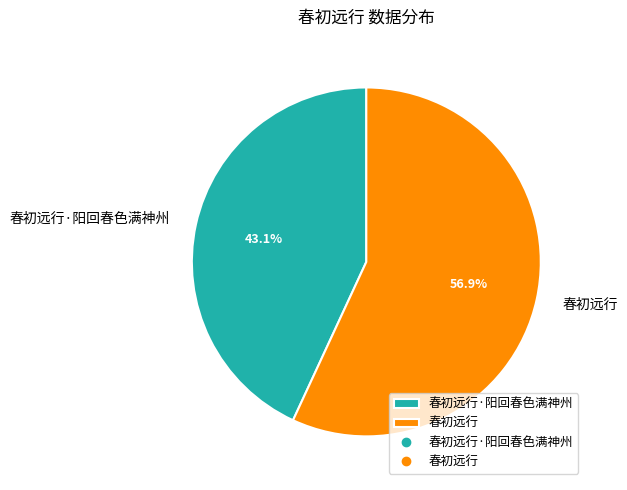

Which slice represents more than half of the pie?

春初远行